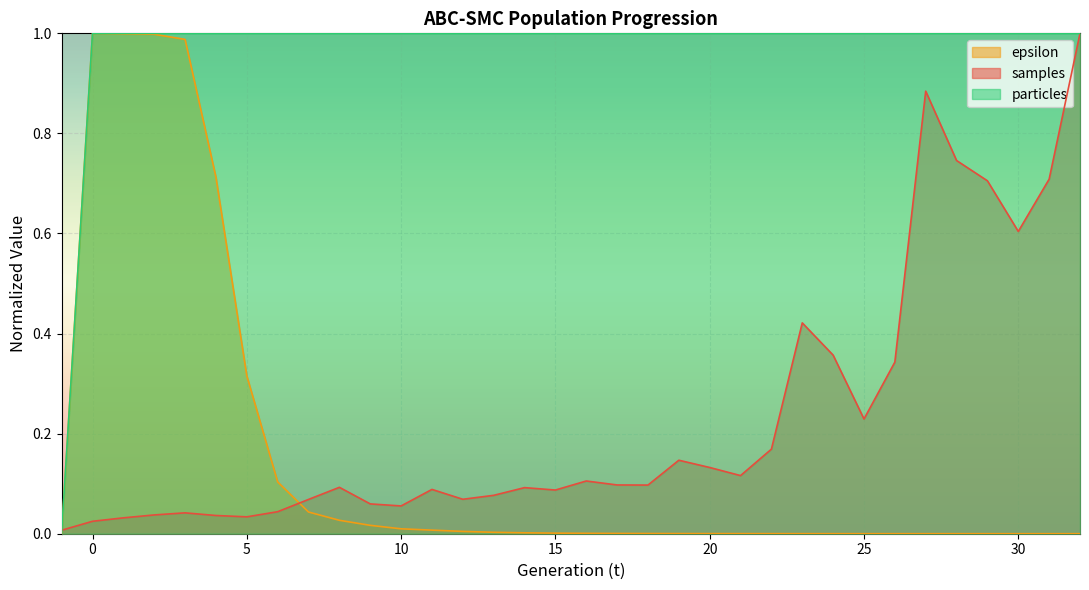

Which series has the largest range (max minus min)?

epsilon